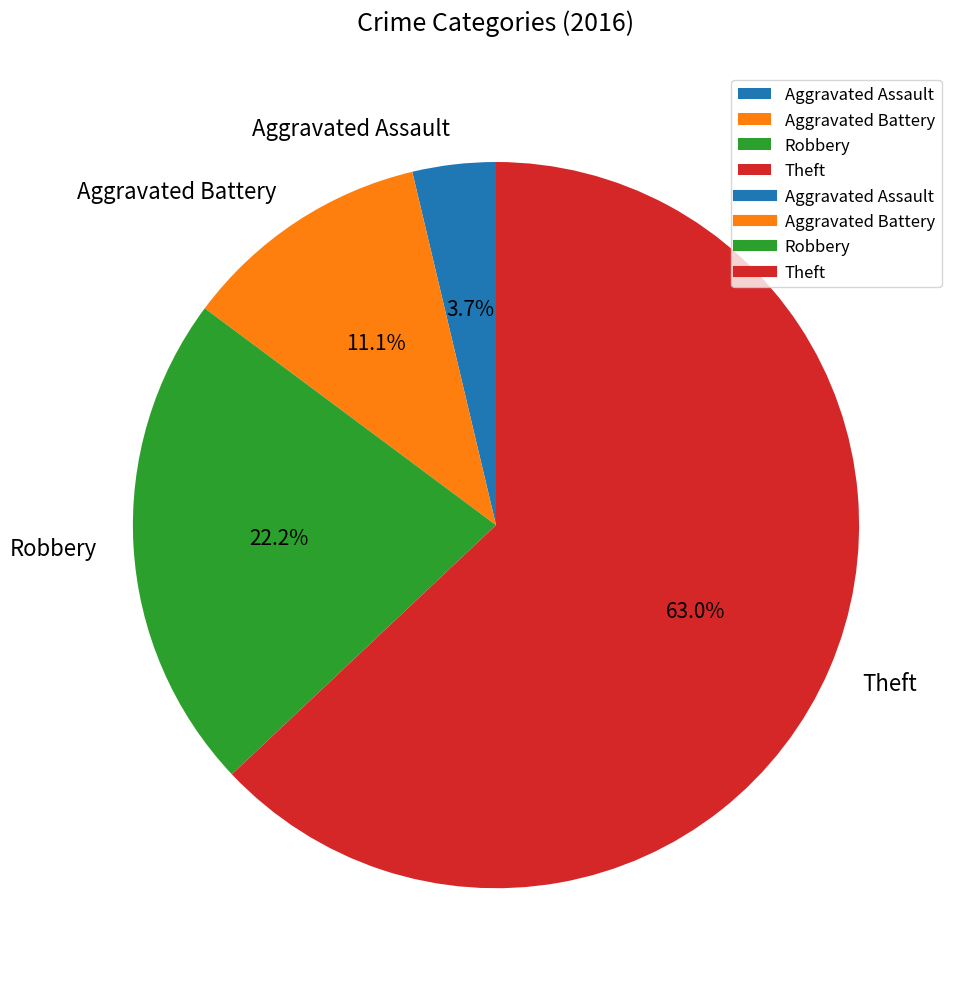

What is the smallest slice in the pie chart?

Aggravated Assault